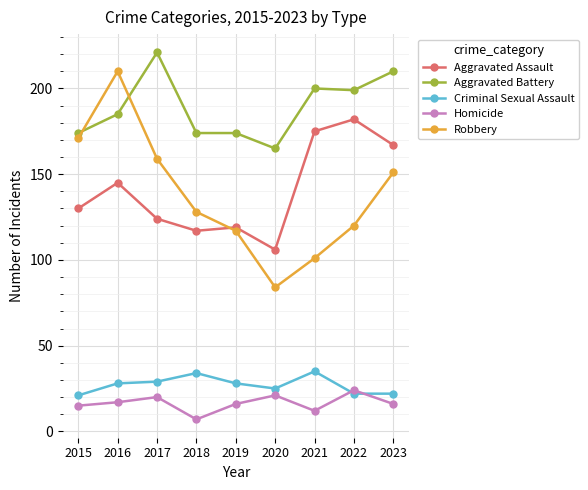

Count the number of categories in the chart.

9